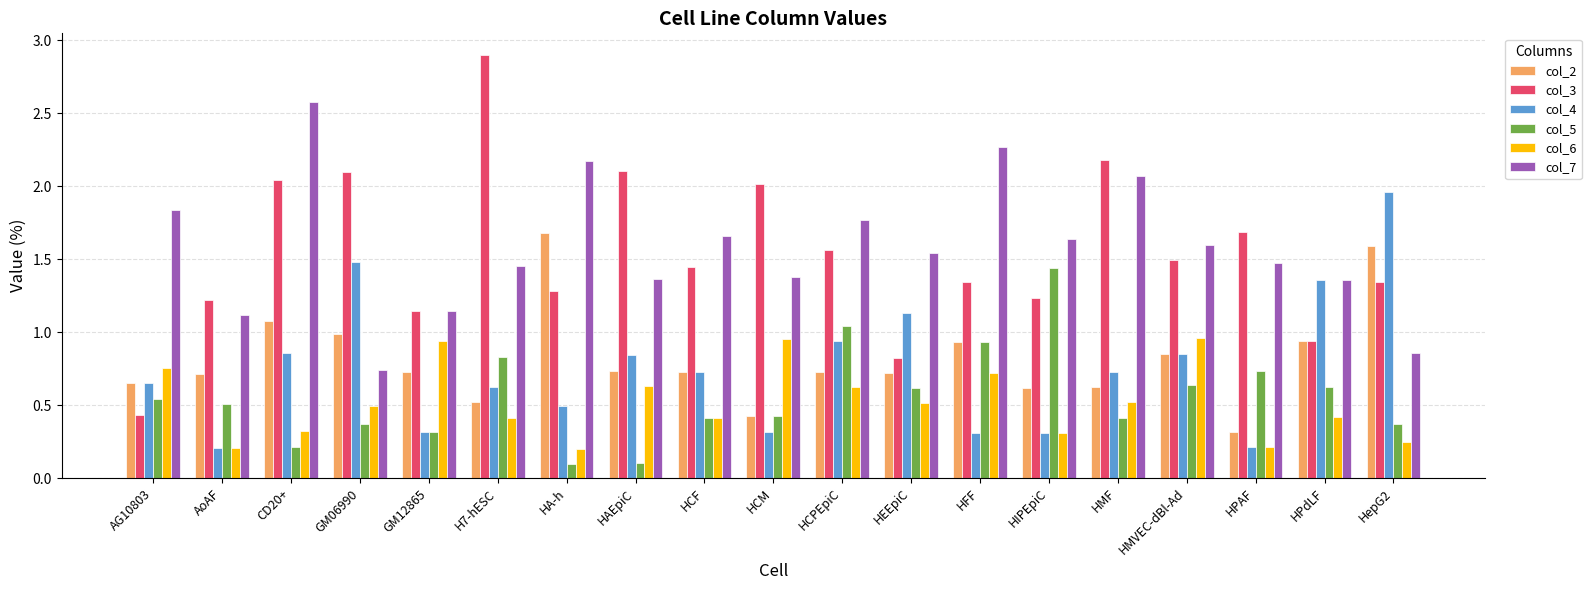

The value of col_2 at AG10803 is 0.6. True or false?

True